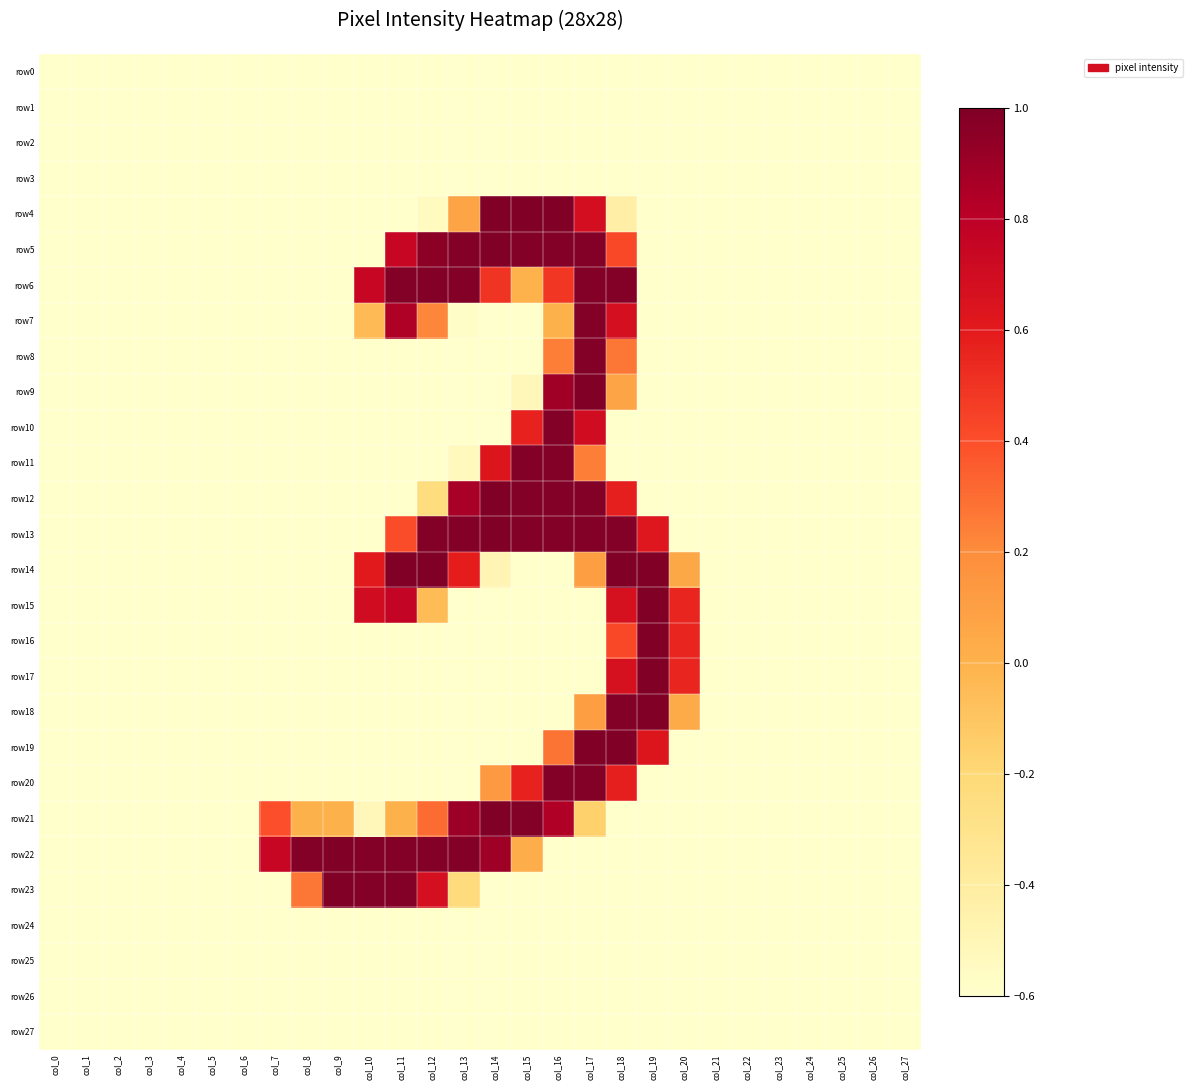

Which series changed the most between col_6 and col_15?

row4